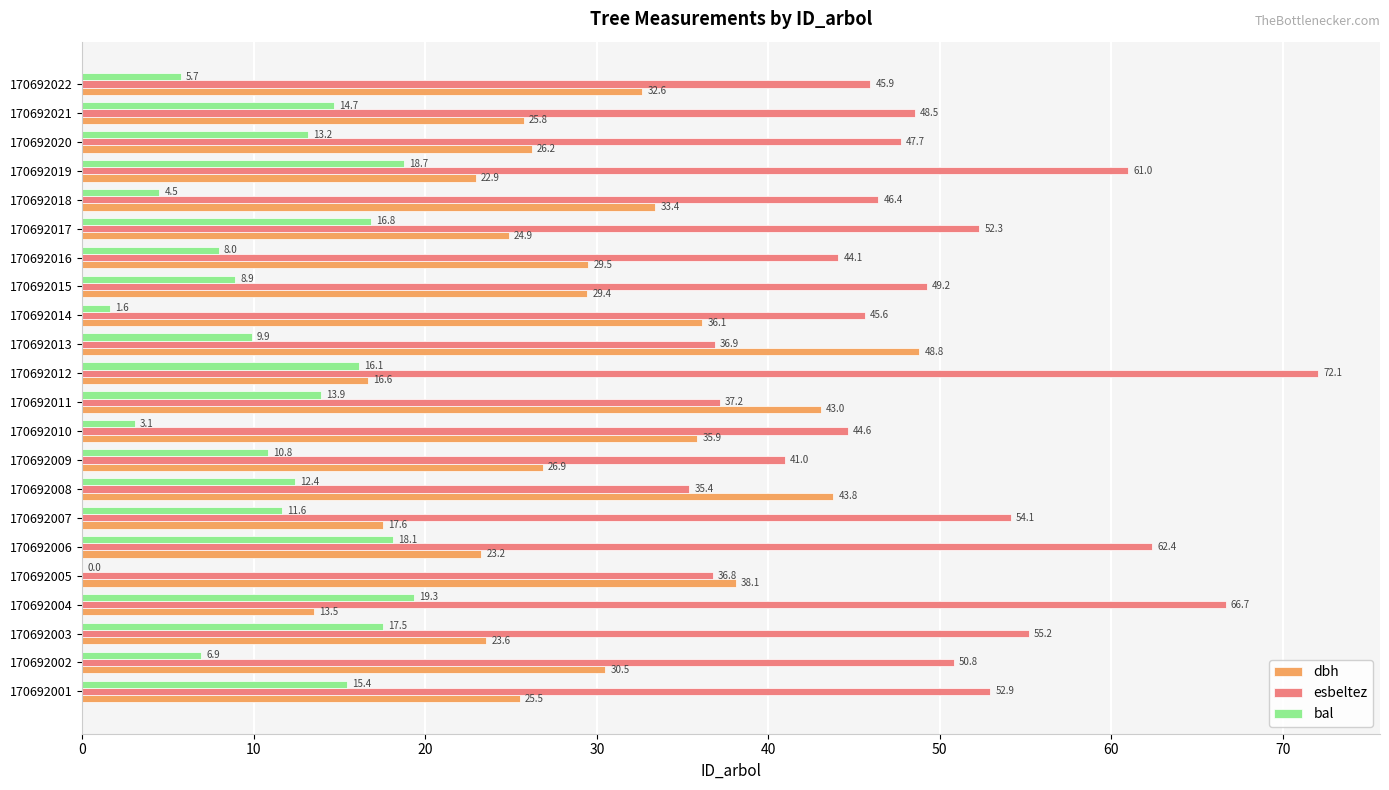

What is the total value across all series at 170692007?

83.3